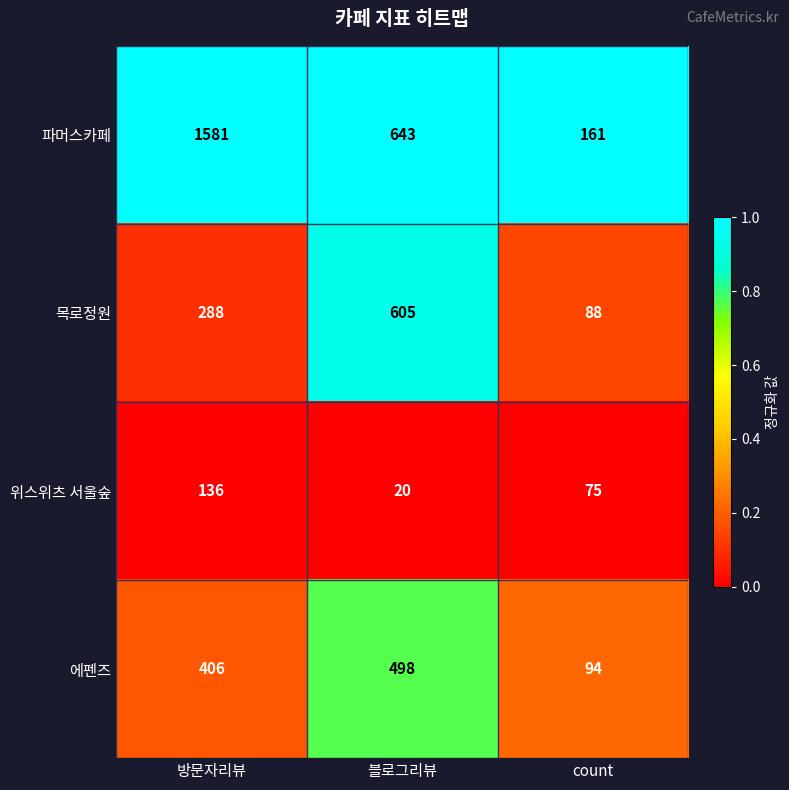

What is the difference between the 파머스카페 values at 방문자리뷰 and 블로그리뷰?

938